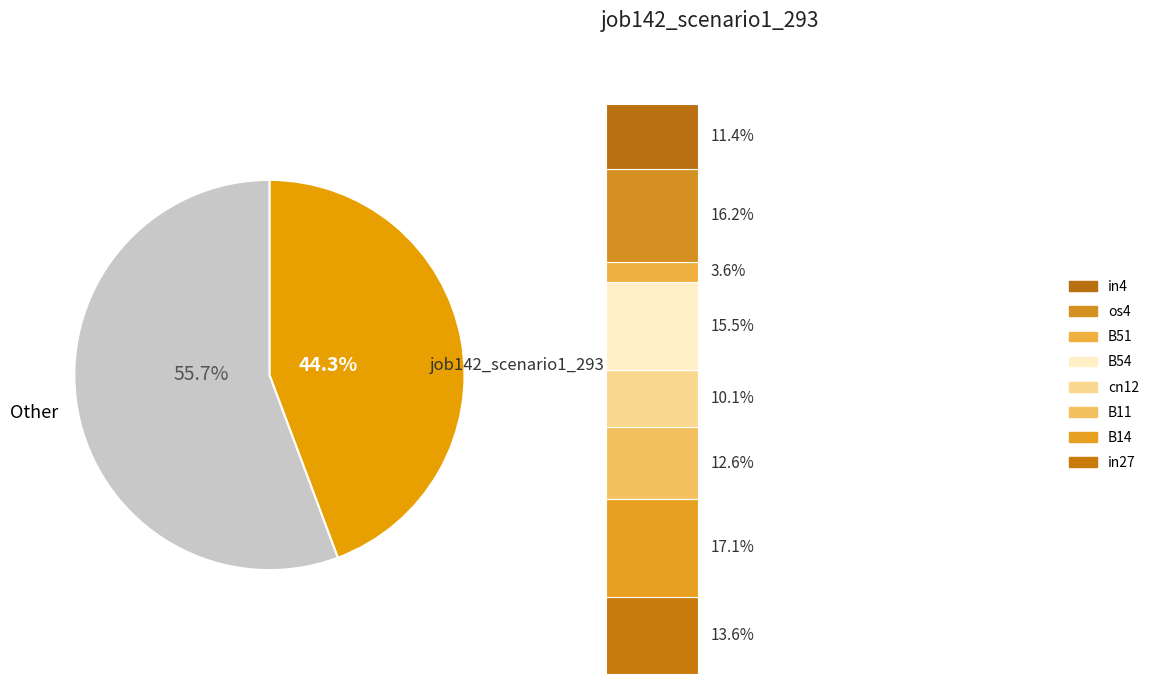

Which has a higher value, B11 or B51?

B11